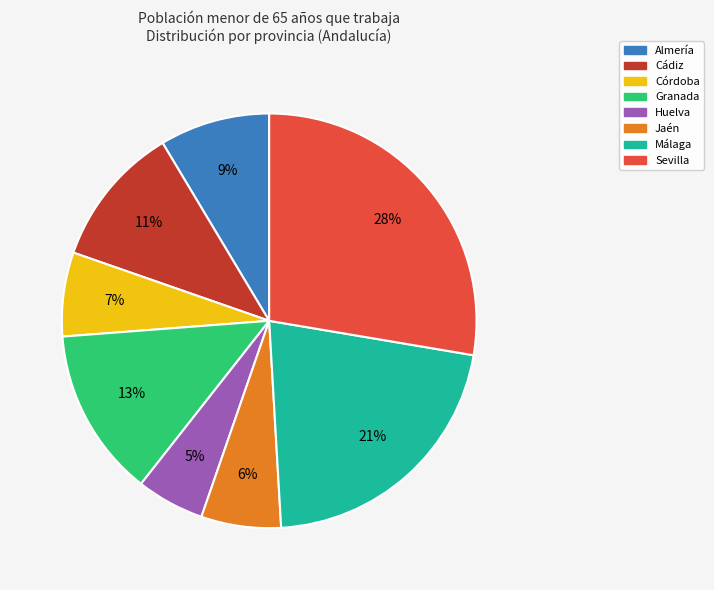

Is there a majority slice in this chart?

No